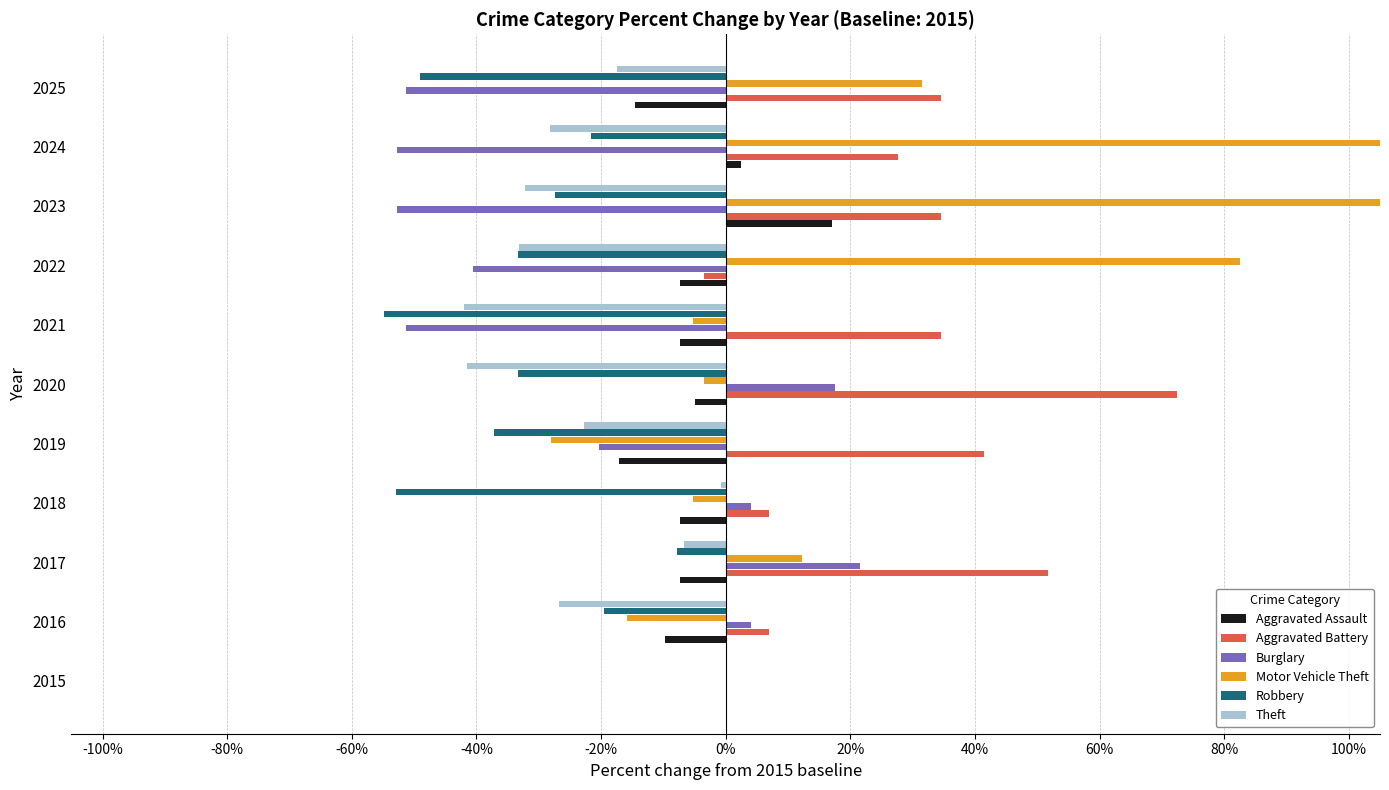

What are all the series names shown in the legend?

Aggravated Assault, Aggravated Battery, Burglary, Motor Vehicle Theft, Robbery, Theft